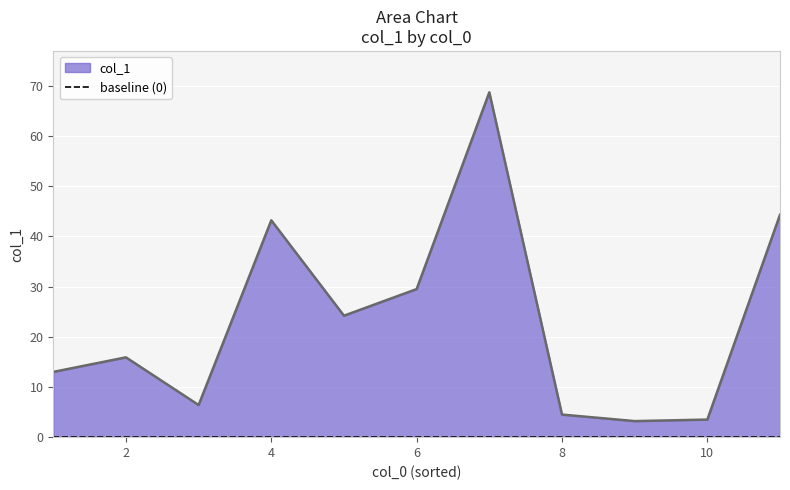

How many points are lower than both their immediate neighbors (excluding endpoints)?

3